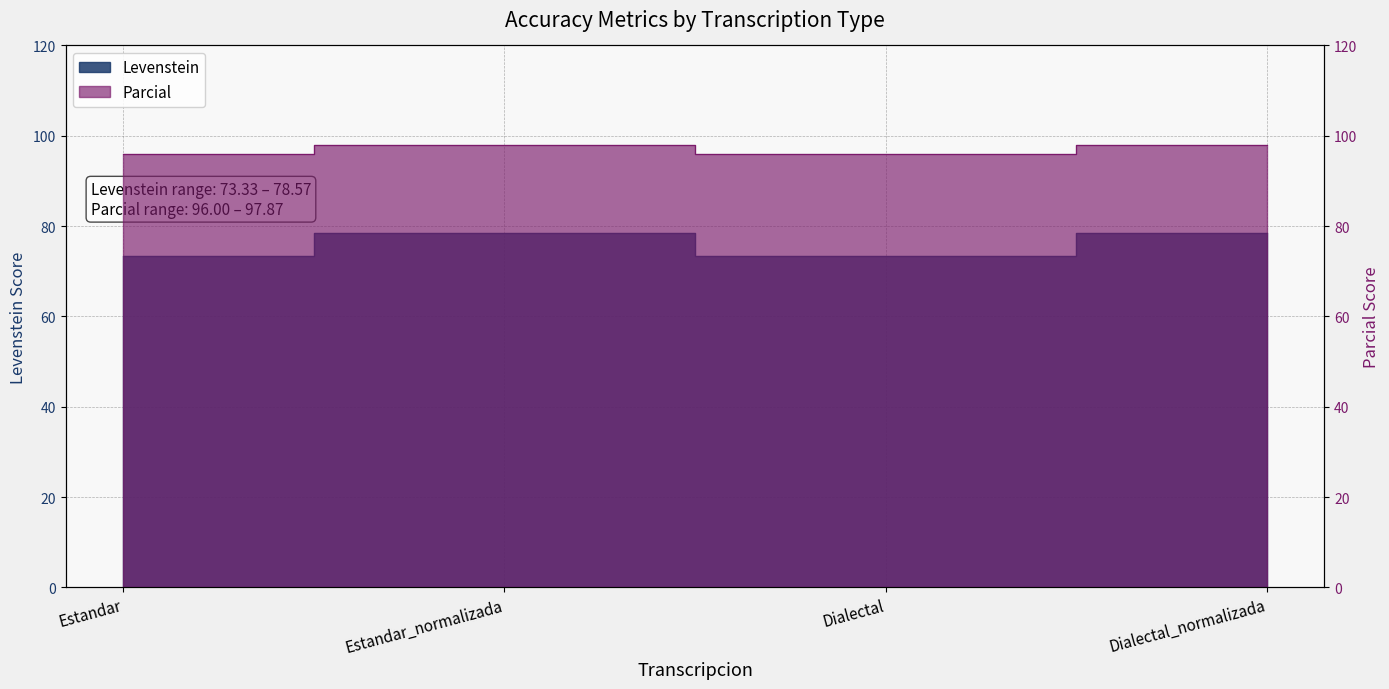

Is the value of Levenstein at Dialectal greater than the value of Parcial at Estandar?

No